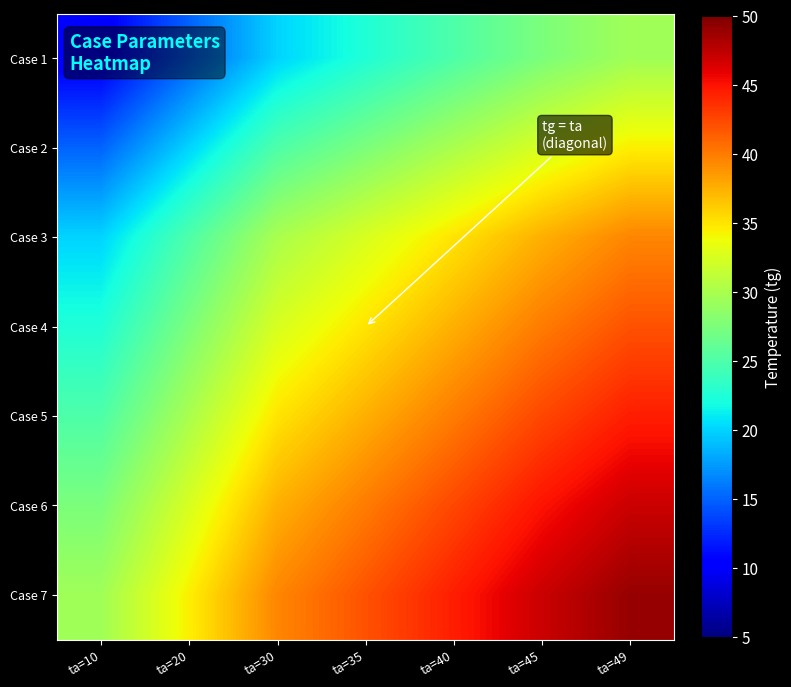

Which series has the largest range (max minus min)?

Case 1